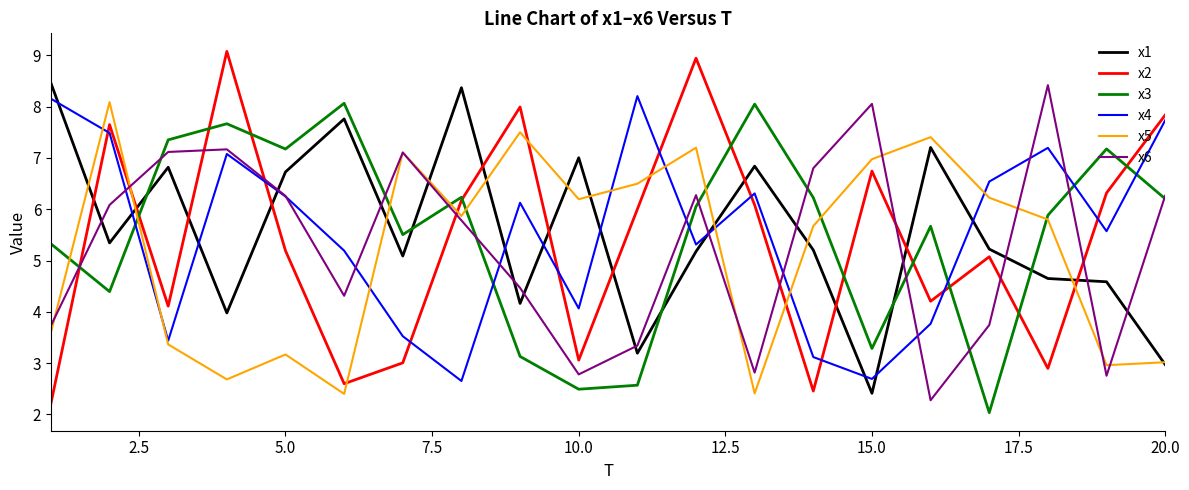

How many lines are shown in the chart?

6